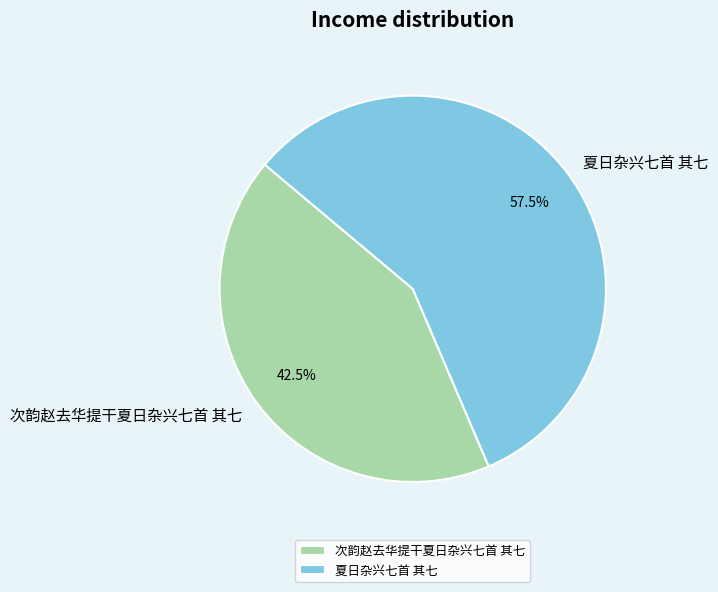

To the nearest percent, what is the combined percentage of 次韵赵去华提干夏日杂兴七首 其七 and 夏日杂兴七首 其七?

100%